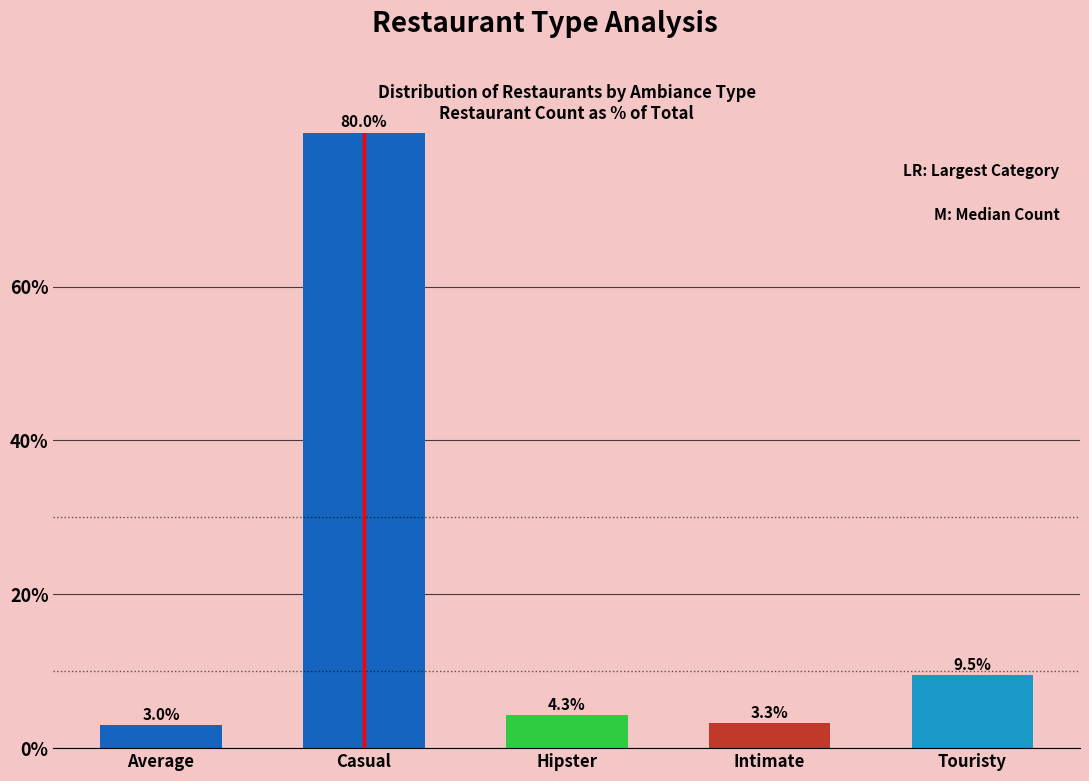

Reading left to right, what are all the values shown in this chart?

3.0	80.0	4.3	3.3	9.5